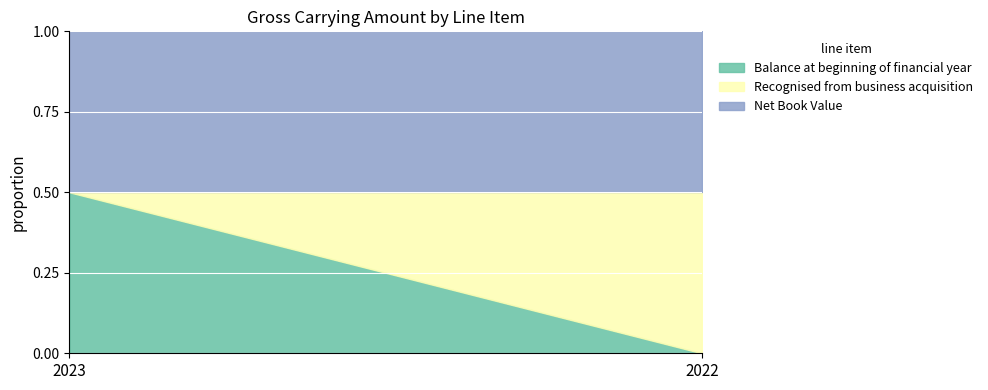

Reading left to right, what are all the values shown in this chart?

Balance at beginning of financial year: 2023=2588	2022=0
Recognised from business acquisition: 2023=0	2022=2588
Net Book Value: 2023=2588	2022=2588